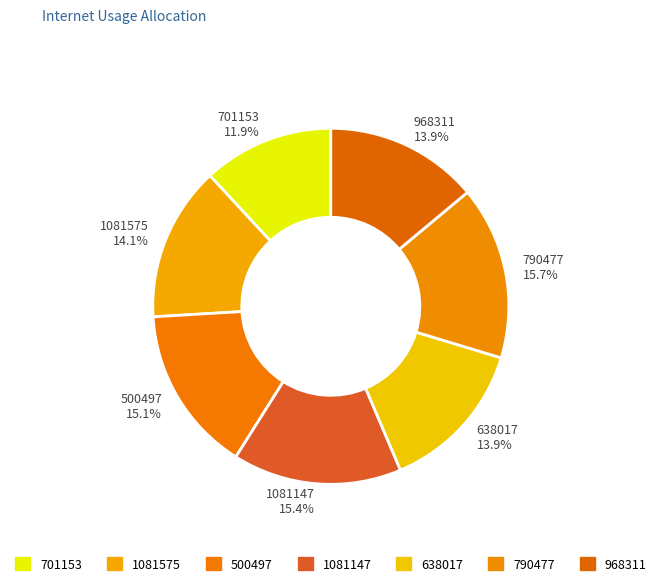

The 638017 slice represents 14% of the pie. True or false?

True